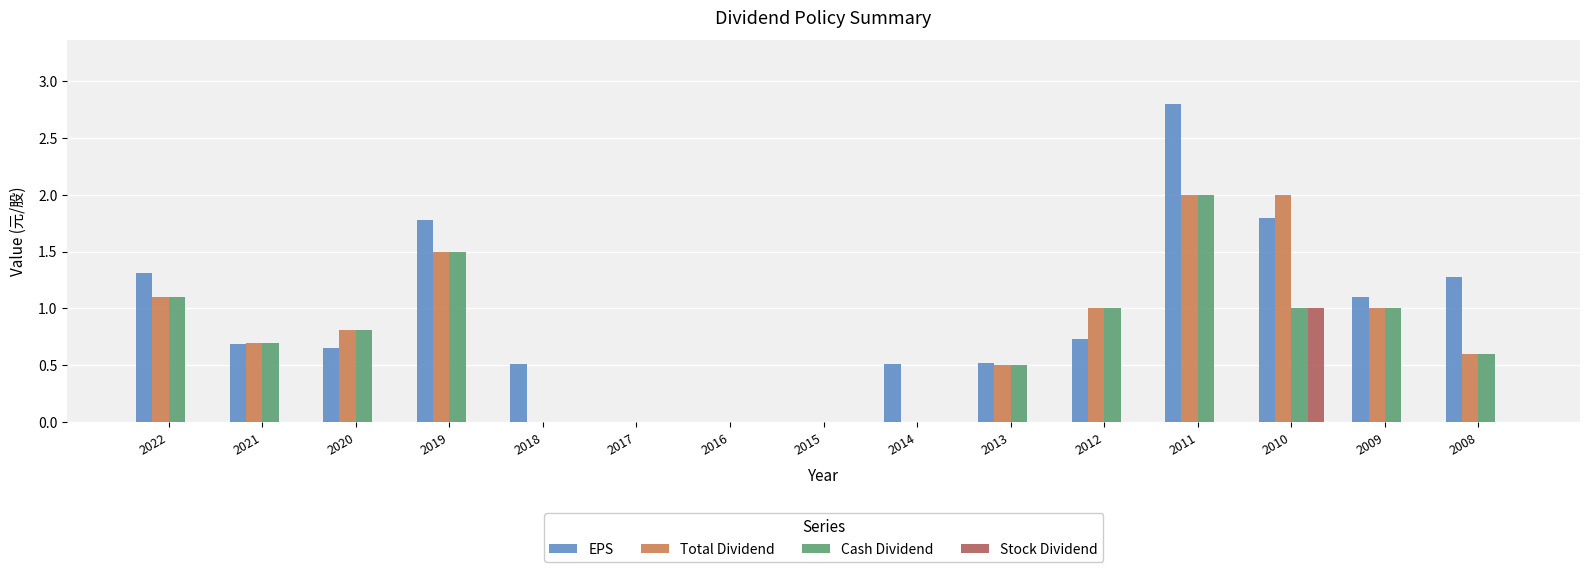

Are the bars grouped side by side (vs. stacked)?

Yes